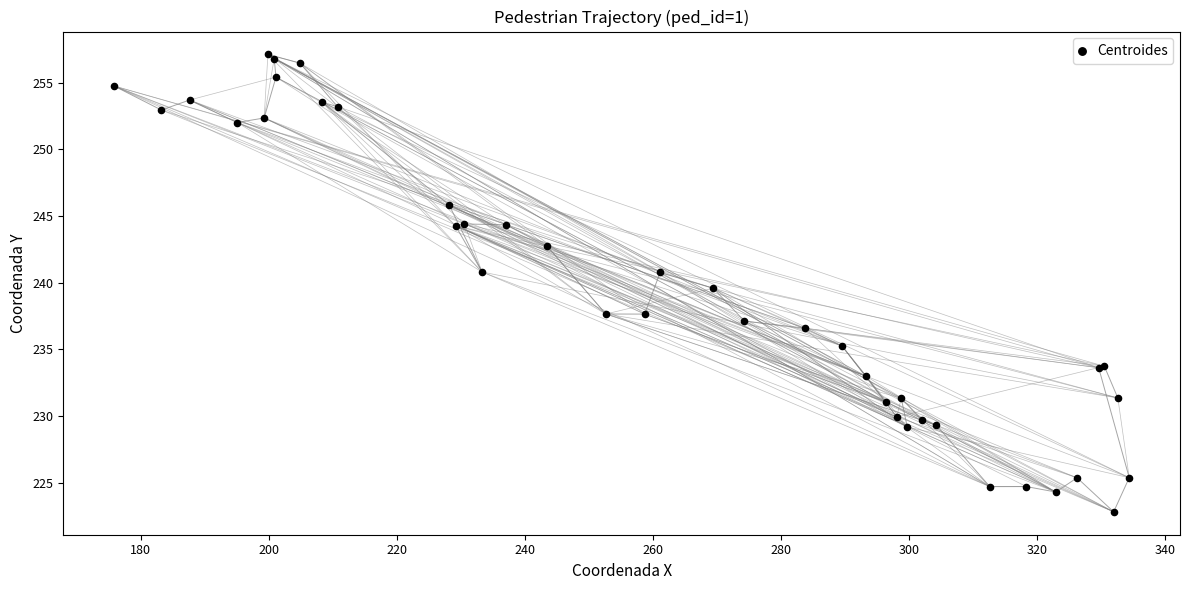

What Y value in the scatter plot is closest to 239?

239.6